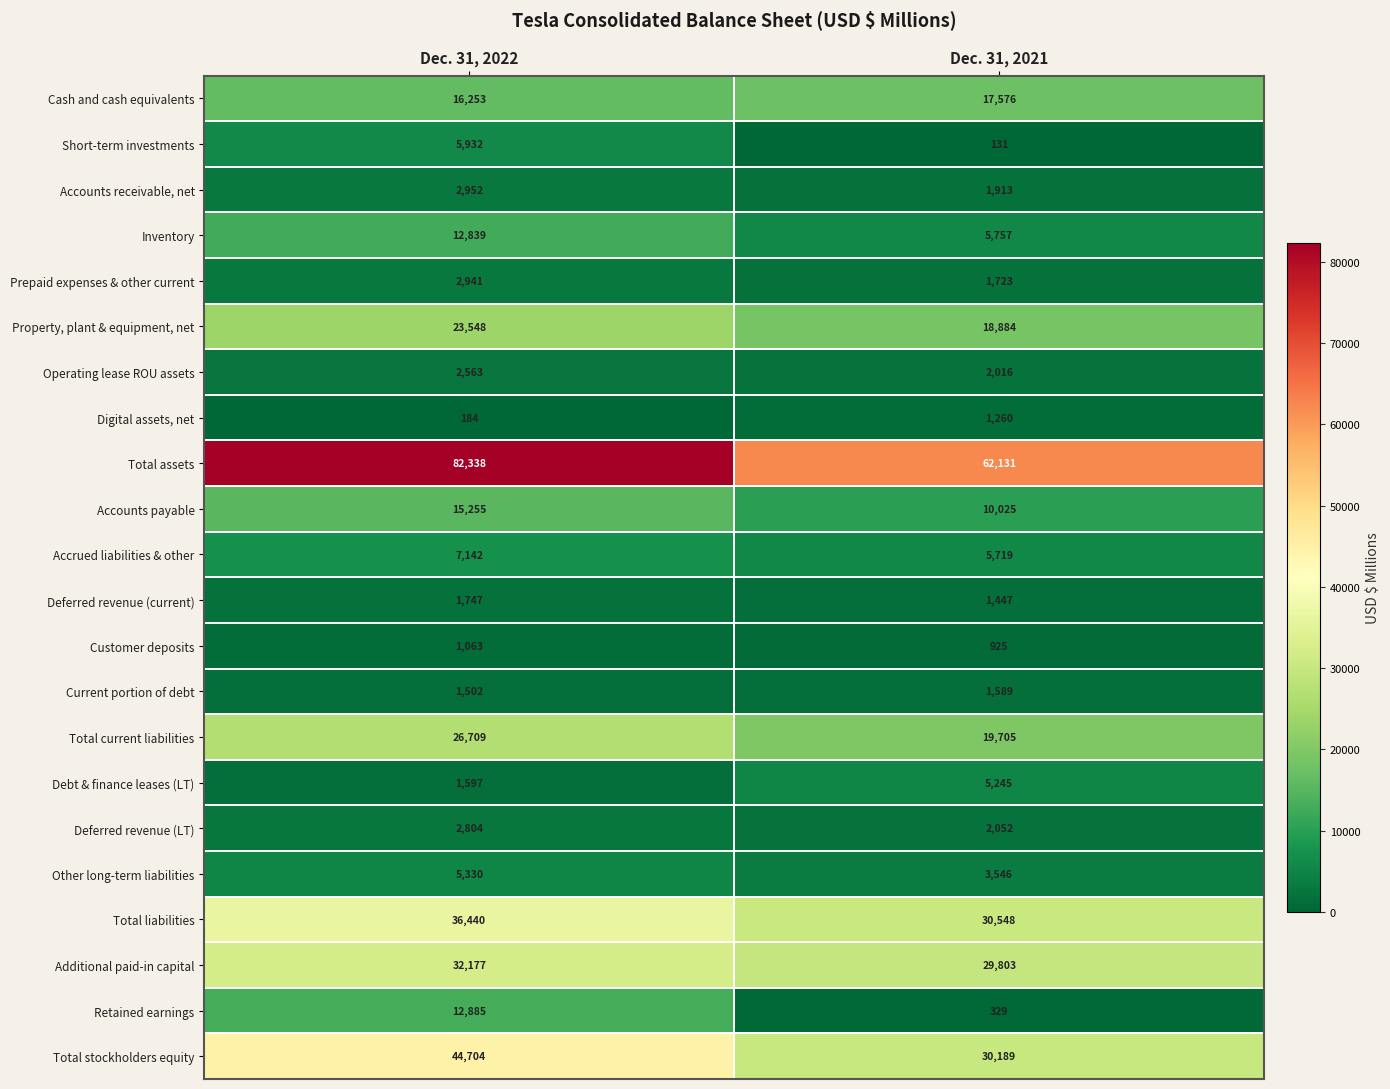

Is it true that Deferred revenue (current) equals 1447 at Dec. 31, 2021?

True